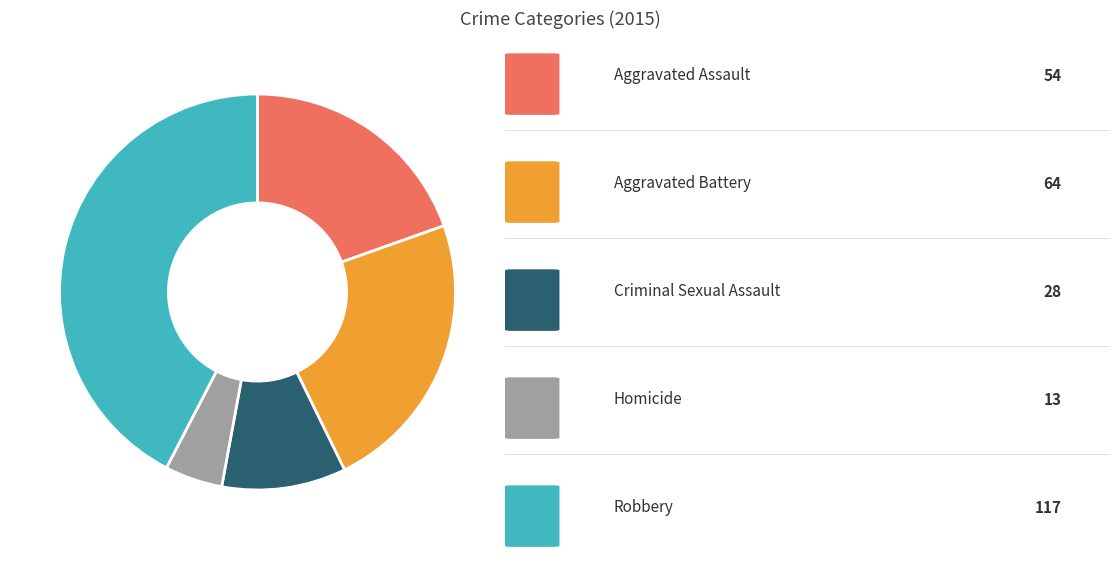

Is there any slice that represents more than half of the pie?

No